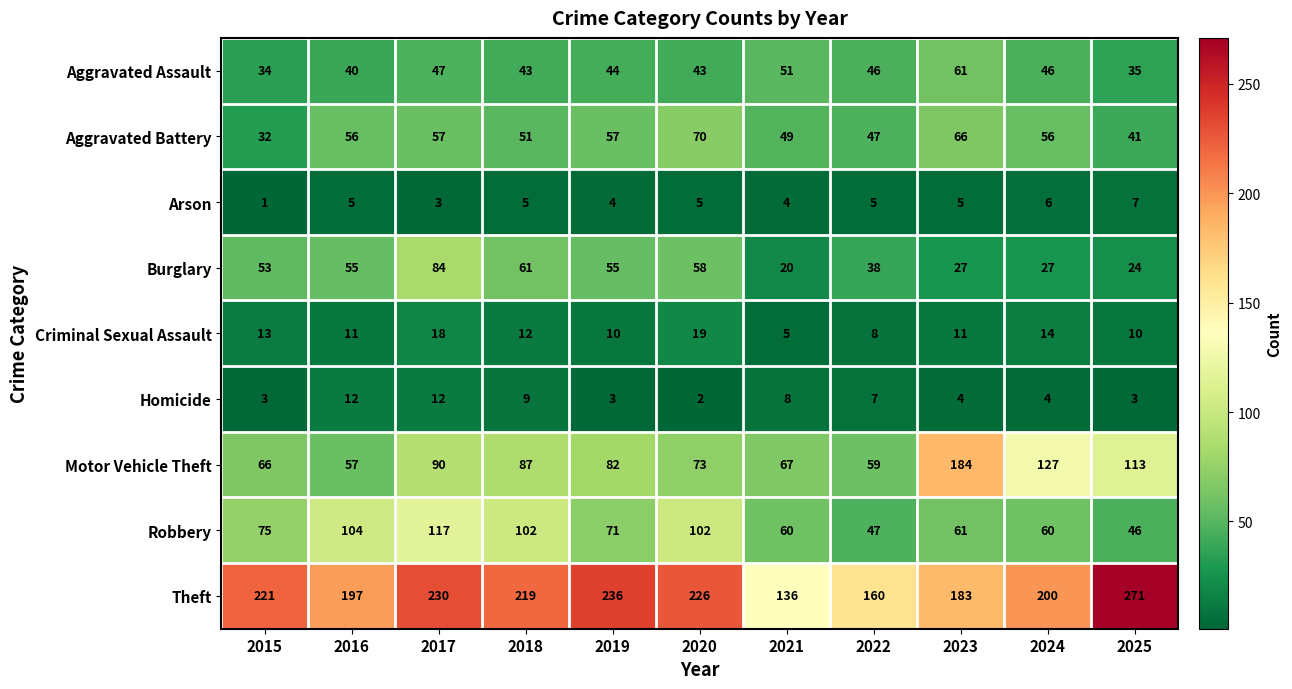

The Aggravated Battery series shows 94 at 2019. True or false?

False